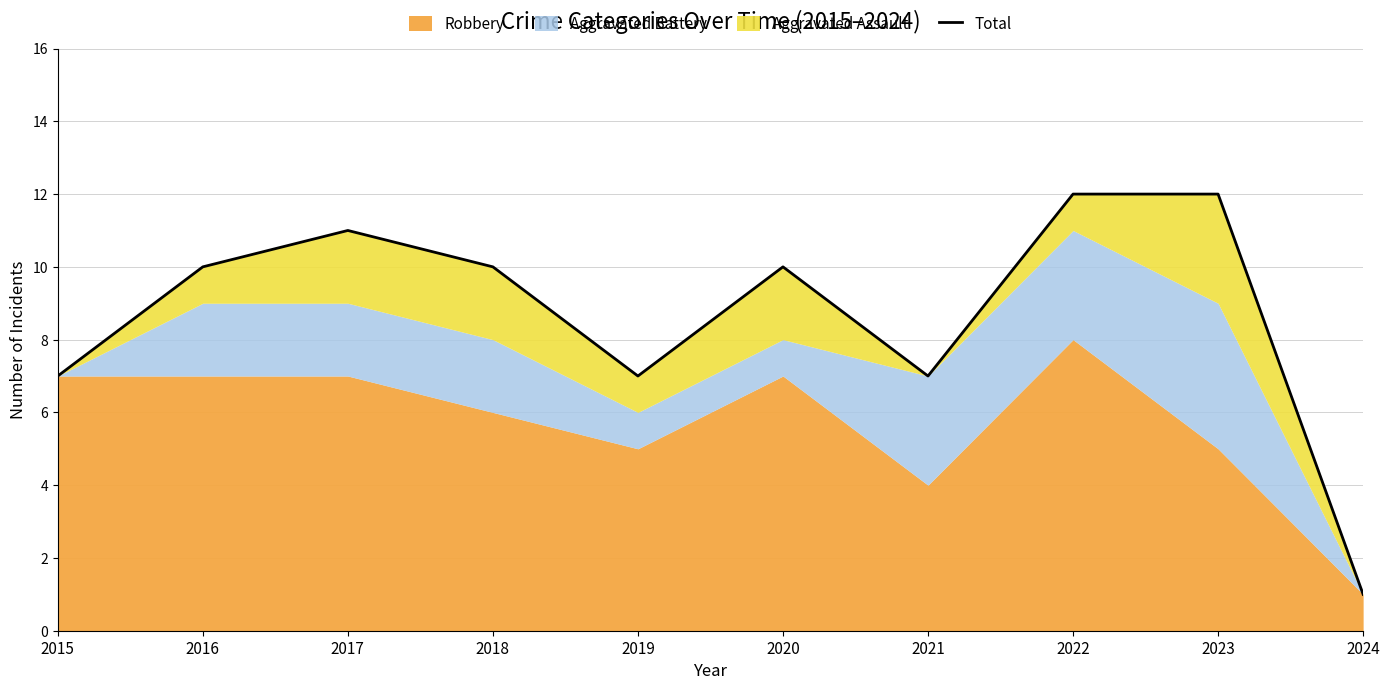

Where is the first local minimum?

2019